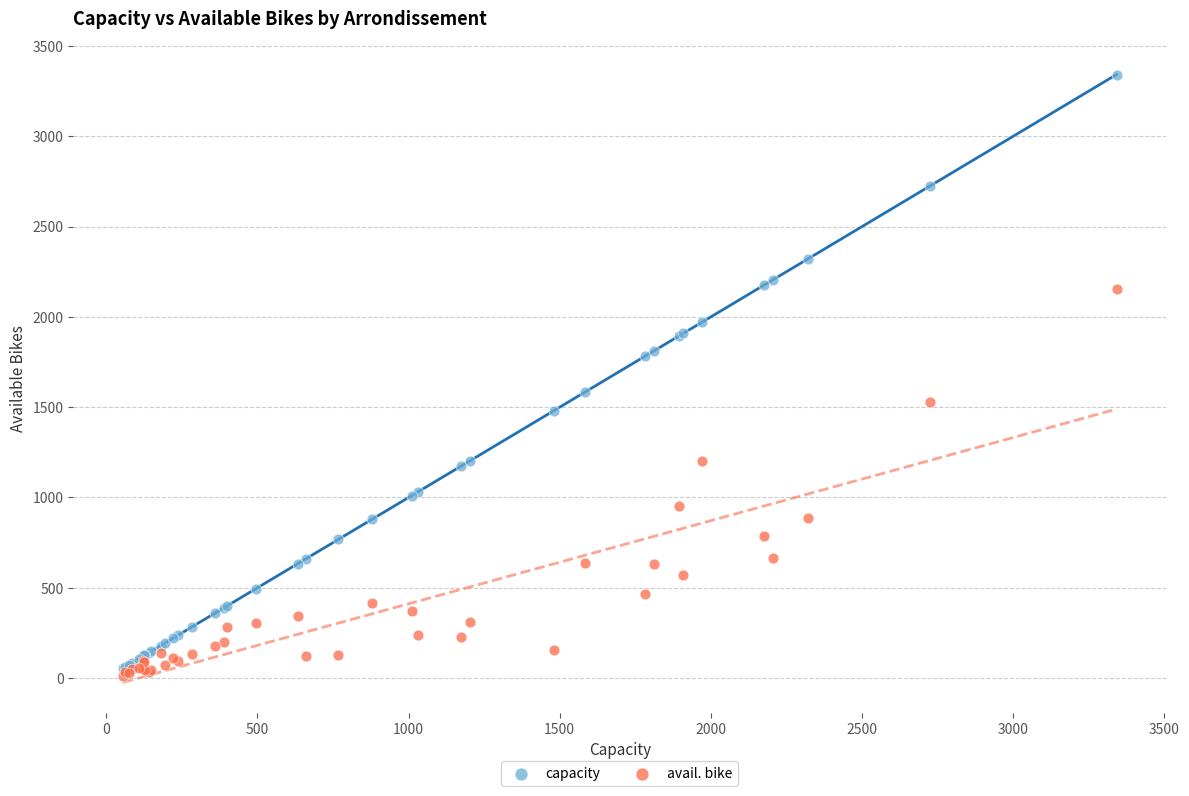

Which series has the widest spread of Y values?

capacity